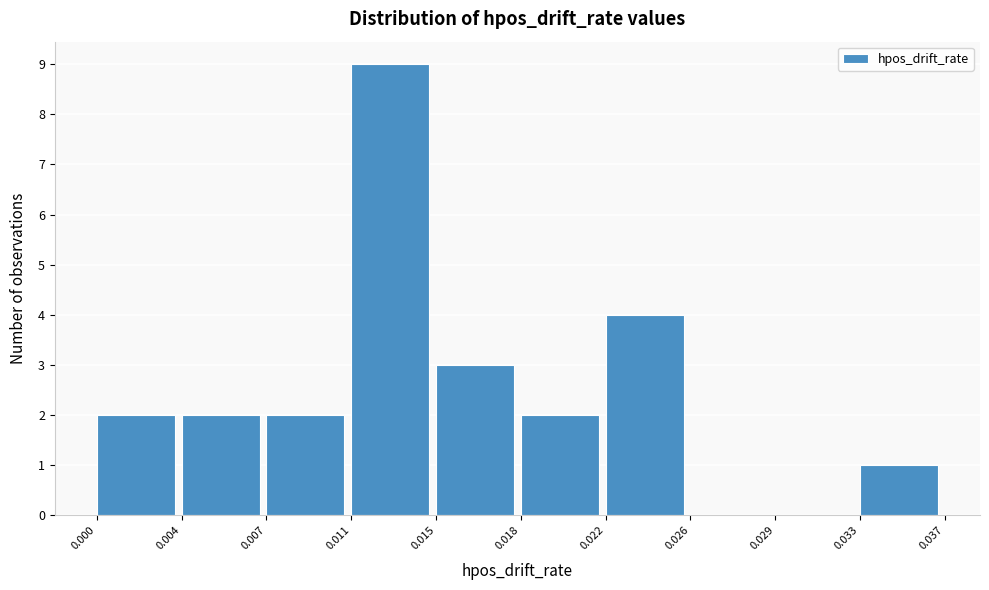

Reading left to right, list all the values displayed in this chart.

0.000=2	0.004=2	0.007=2	0.011=9	0.015=3	0.018=2	0.022=4	0.026=0	0.029=0	0.033=1